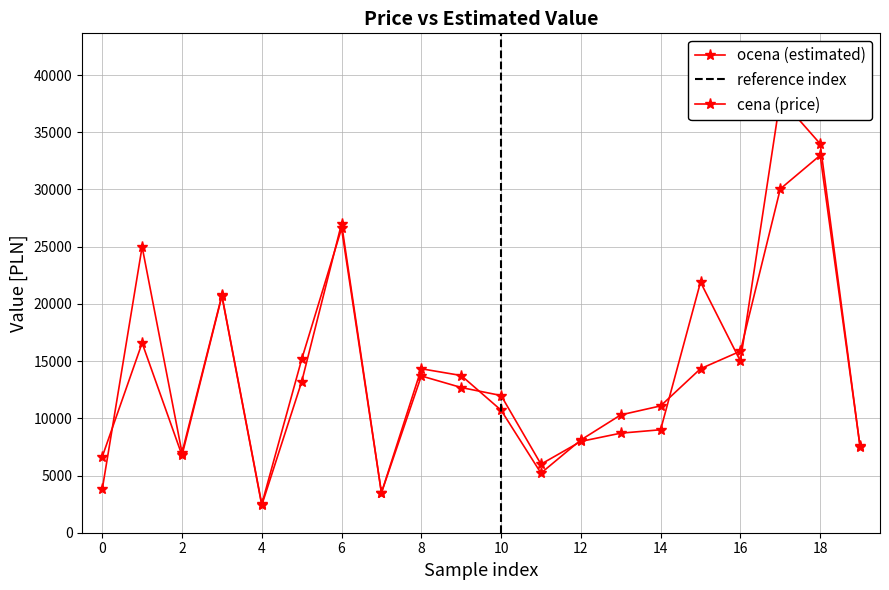

Is this an area chart (filled region under the line)?

No